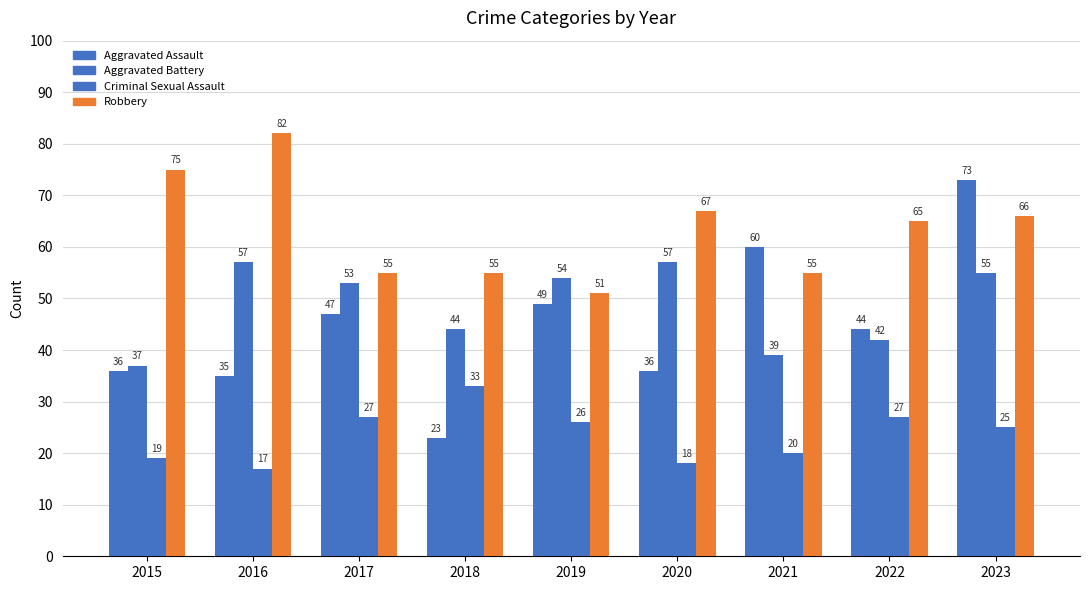

How many data points in Robbery are less than 65?

4